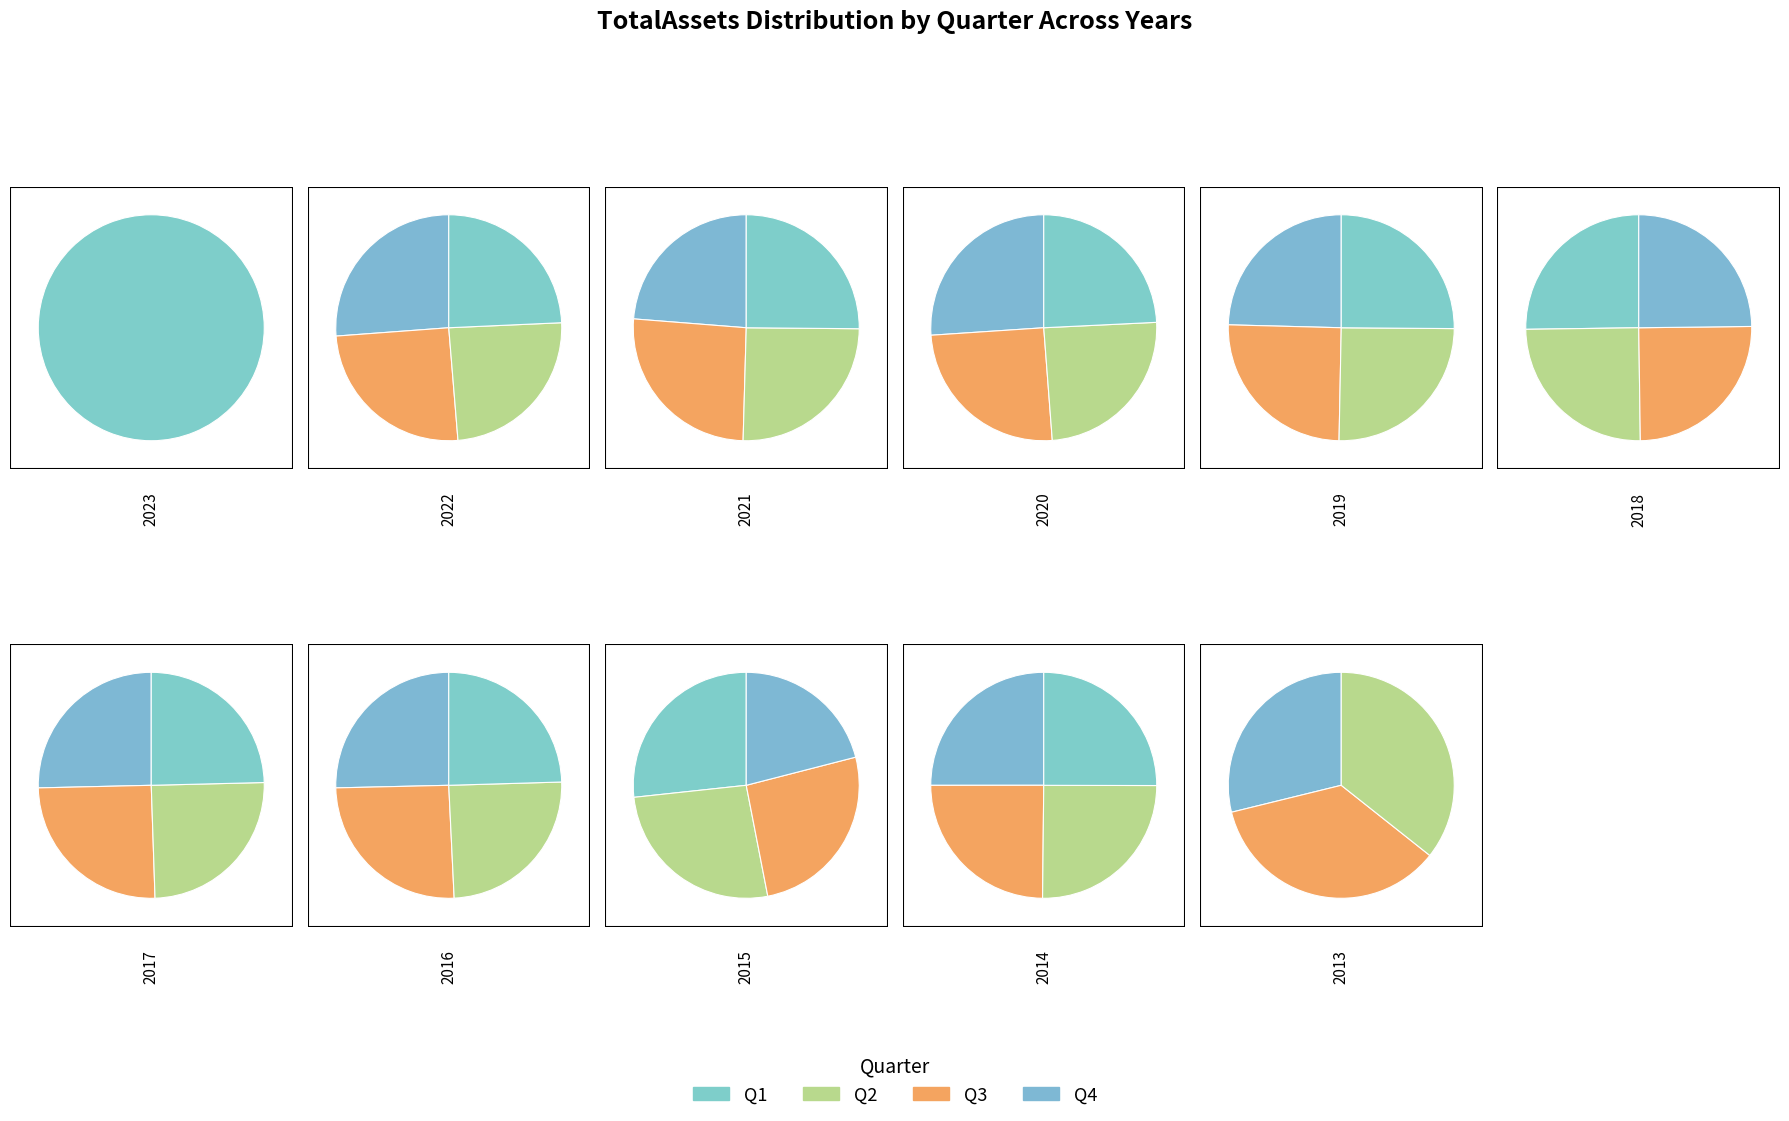

To the nearest percent, what portion does 0 represent?

28%